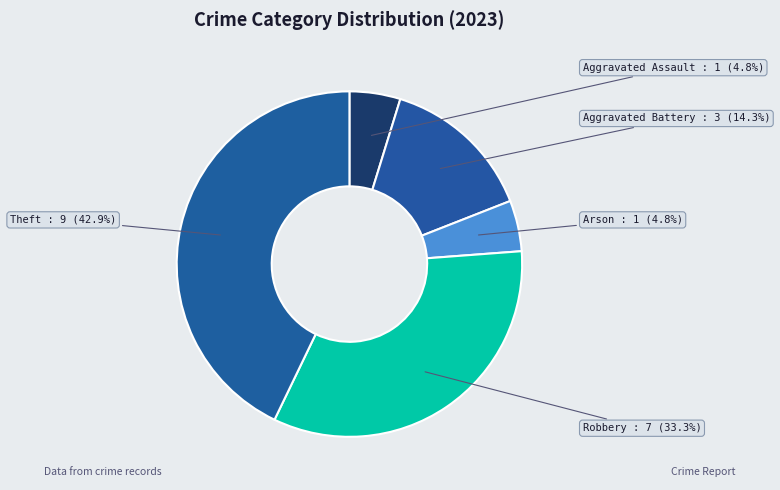

Count the number of slices in the pie.

5